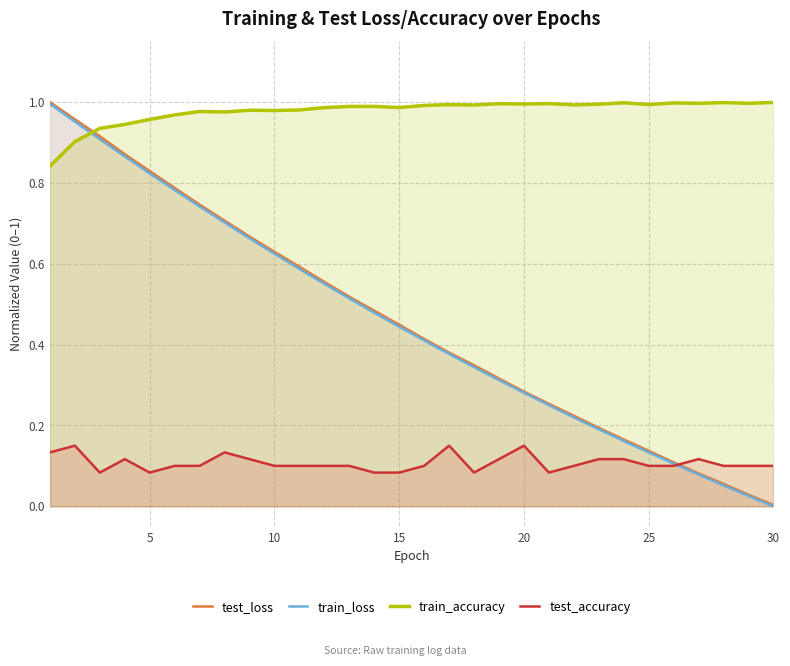

Is it true that test_loss equals 0.2 at 25?

False